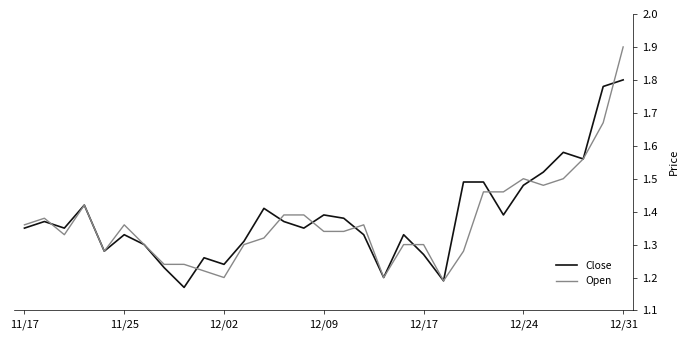

Rank the series by their maximum value, from highest to lowest.

Open, Close